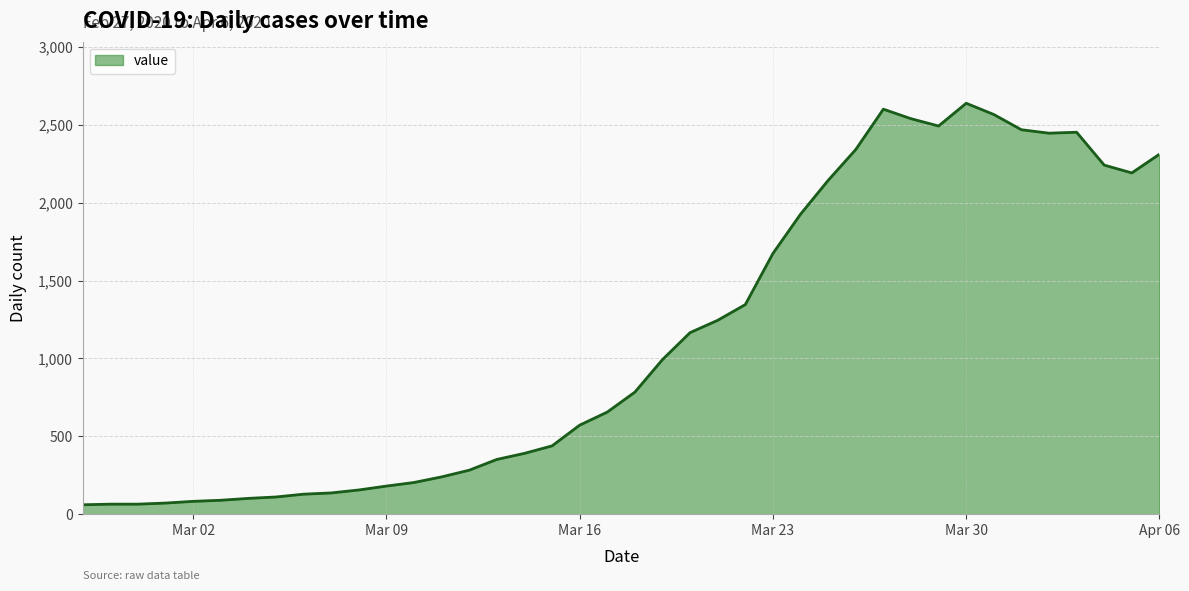

What is the minimum value shown in the chart?

61